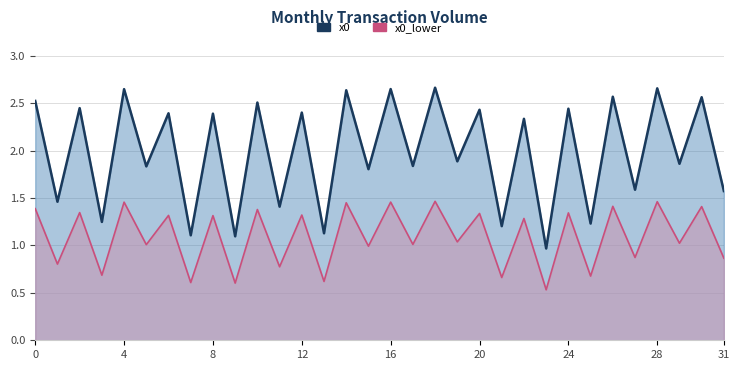

How many categories are shown in the chart?

32